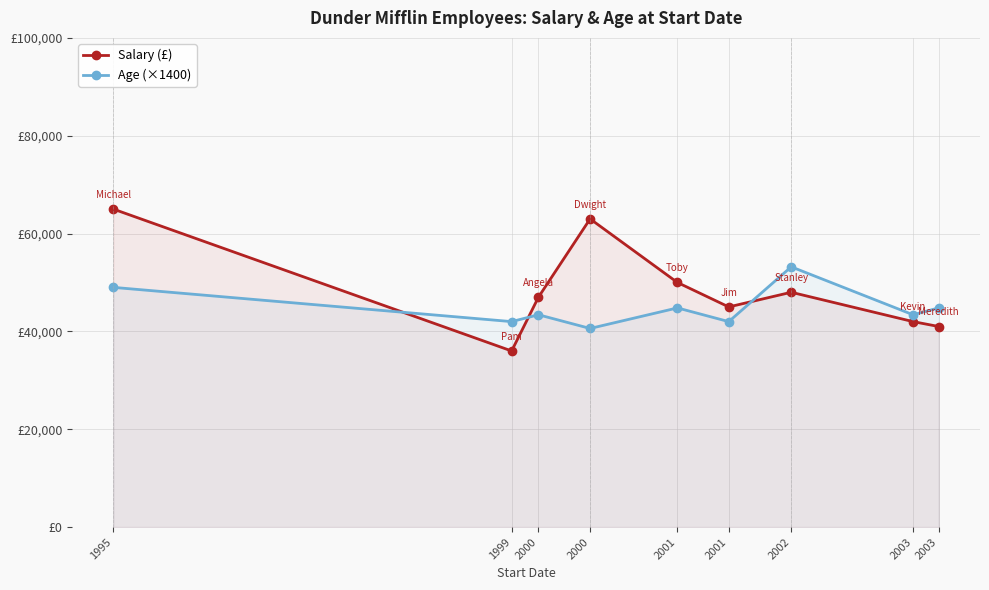

Which has a higher value, 2001 or 2002?

2001